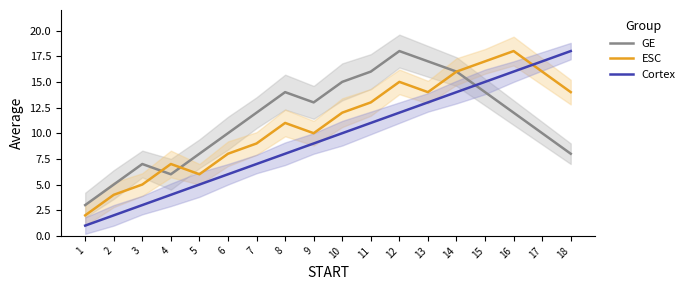

True or false: ESC has more than 2 interior local peaks.

True